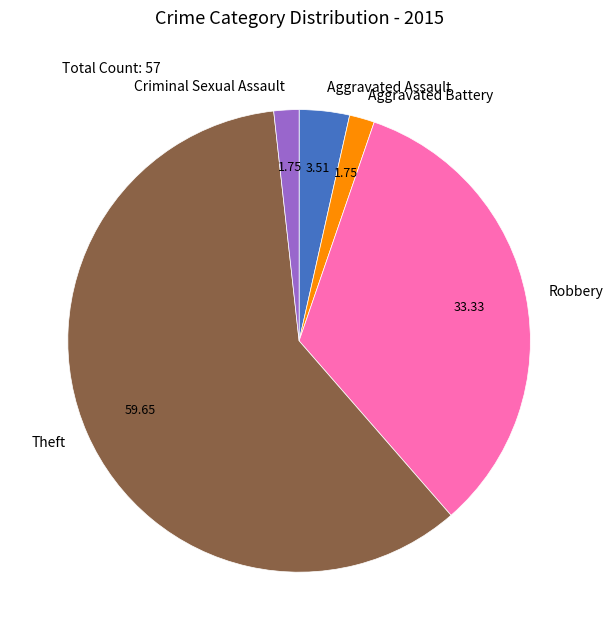

Which has a higher value, Criminal Sexual Assault or Aggravated Assault?

Aggravated Assault